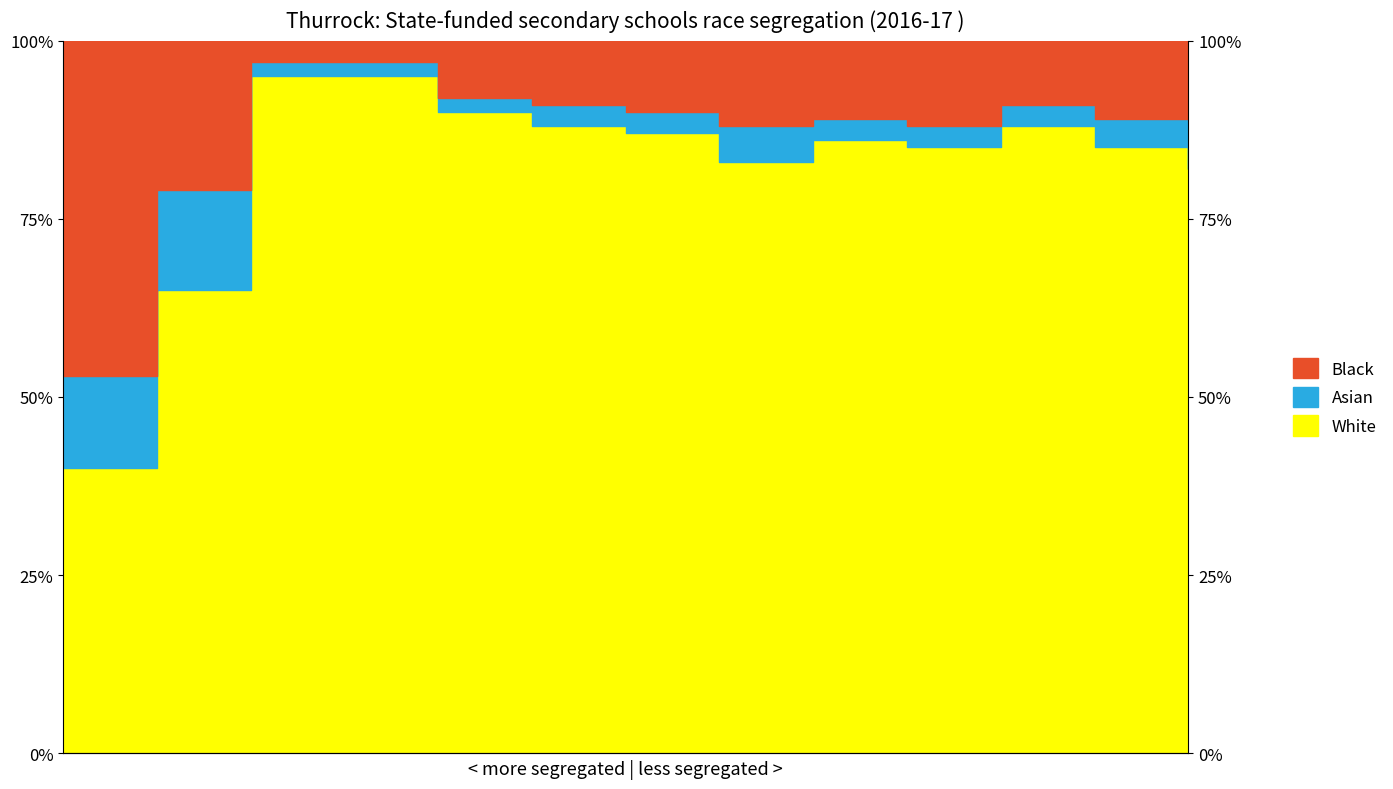

What is the difference between the maximum and minimum values in the White series?

55